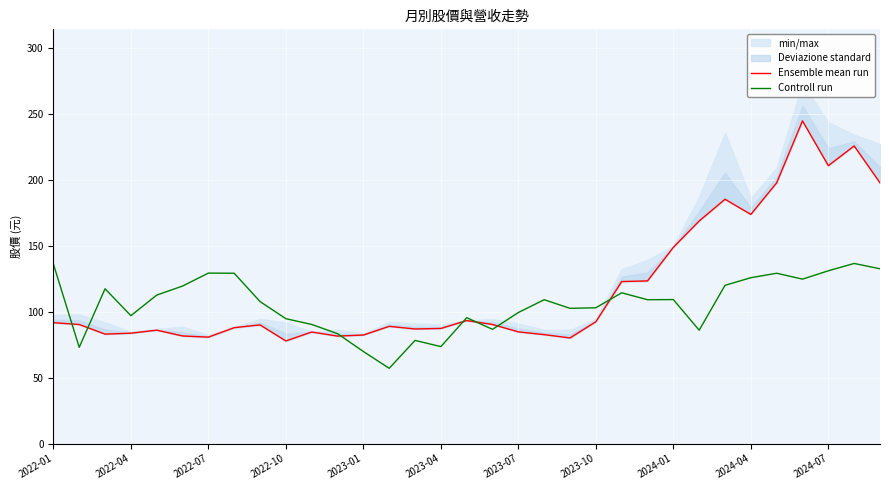

List the series in order of their overall mean, highest first.

Ensemble mean run, Controll run